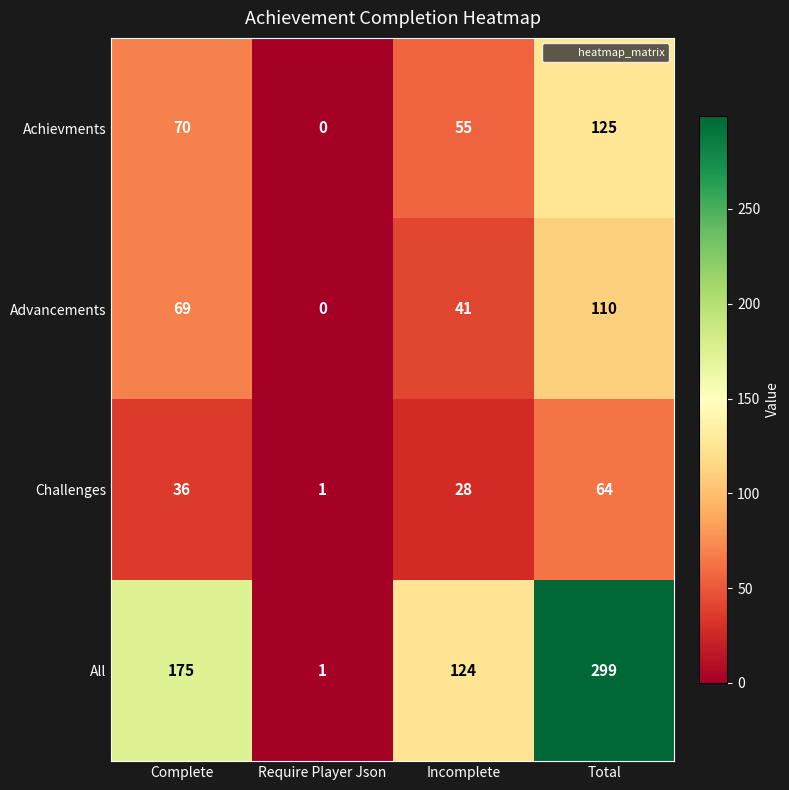

What is the difference between the highest and lowest values at Total?

235